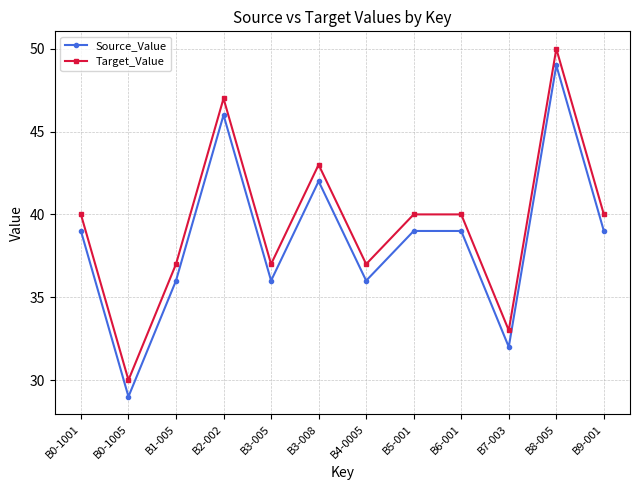

Count the number of categories in the chart.

12